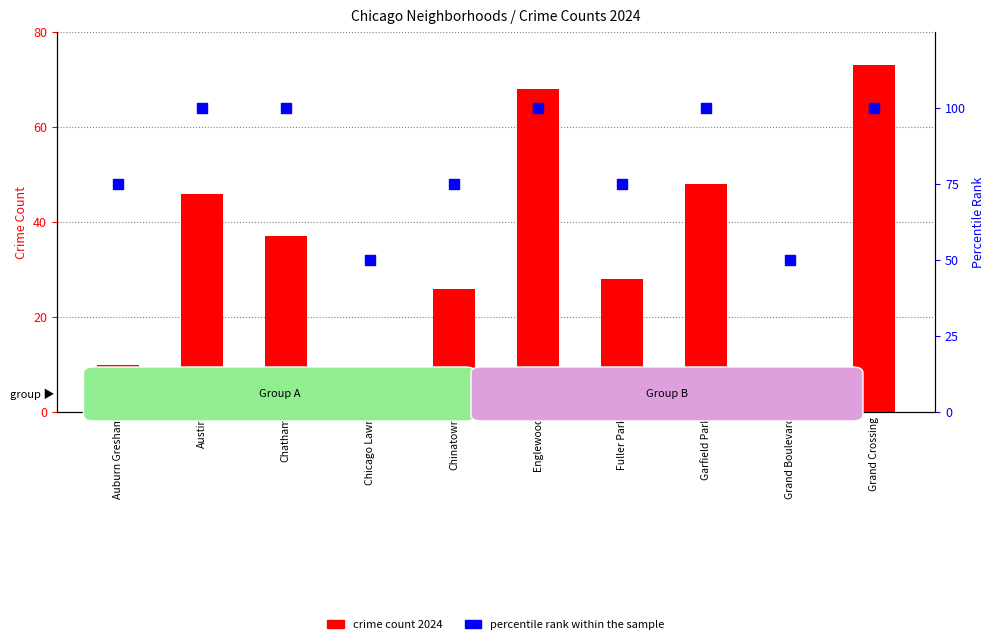

What are all the series names shown in the legend?

crime count 2024, percentile rank within the sample